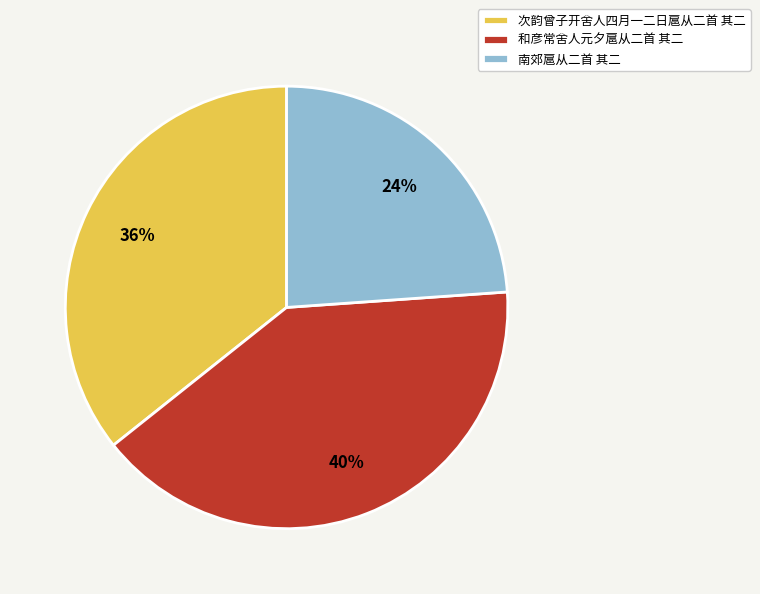

Is there any slice that represents more than half of the pie?

No